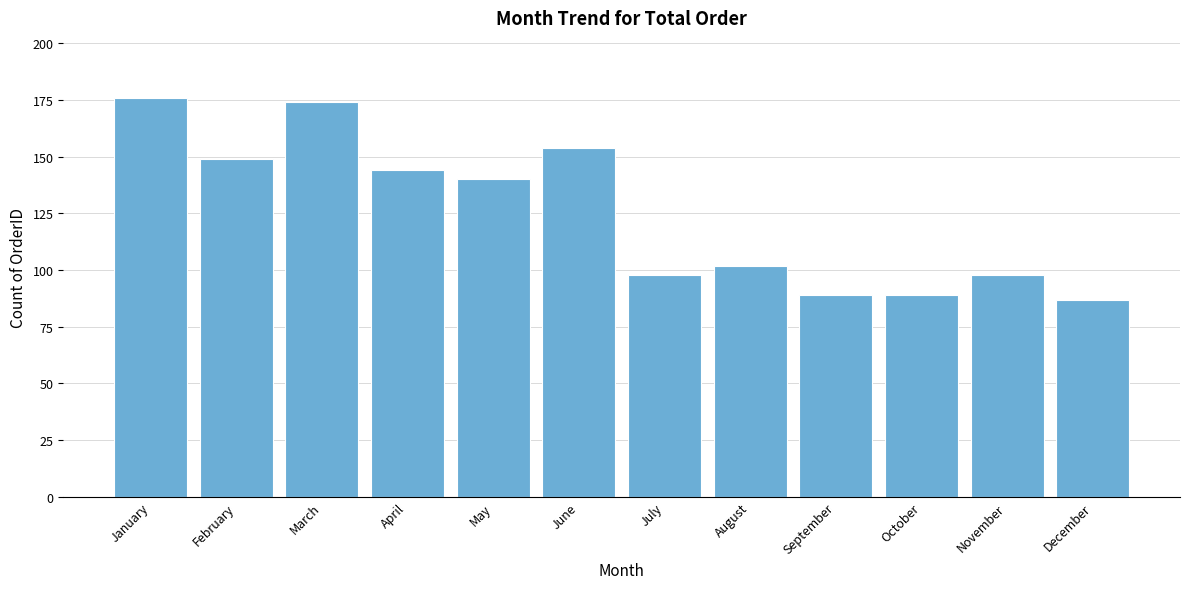

Reading left to right, extract all data points from this chart.

176	149	174	144	140	154	98	102	89	89	98	87